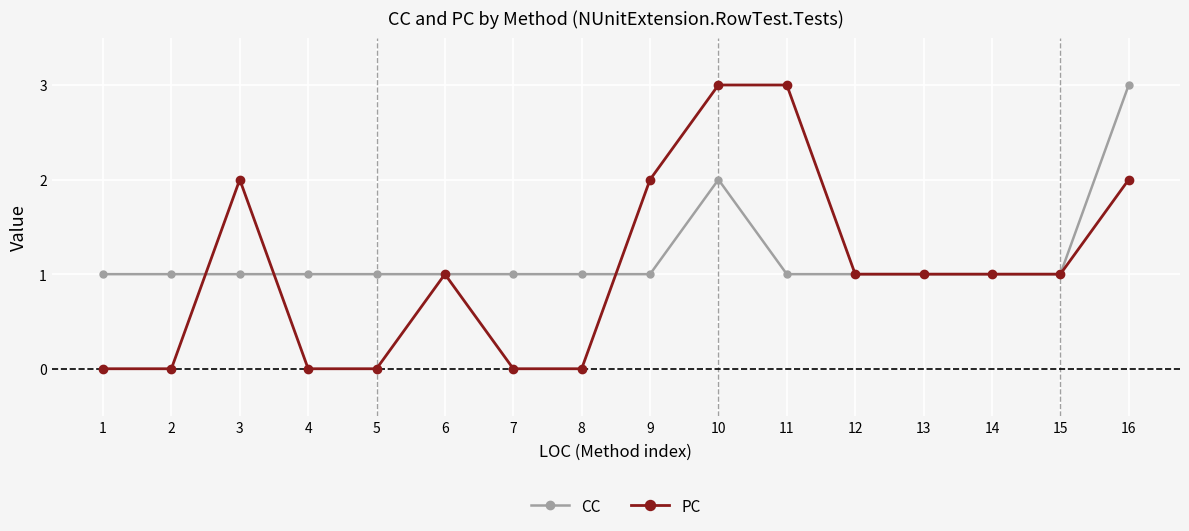

The value of PC at 11 is 3. True or false?

True